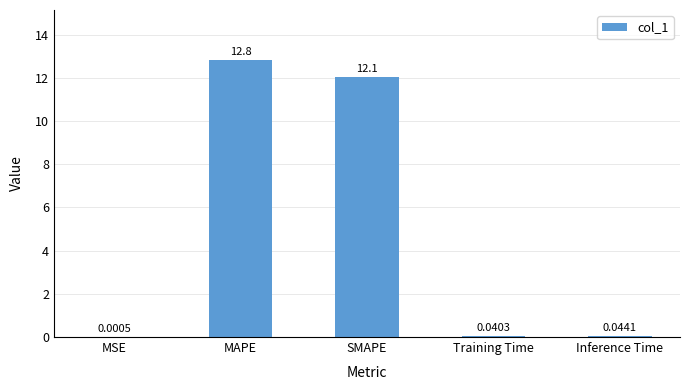

True or false: the data shows 12.8 at MAPE.

True